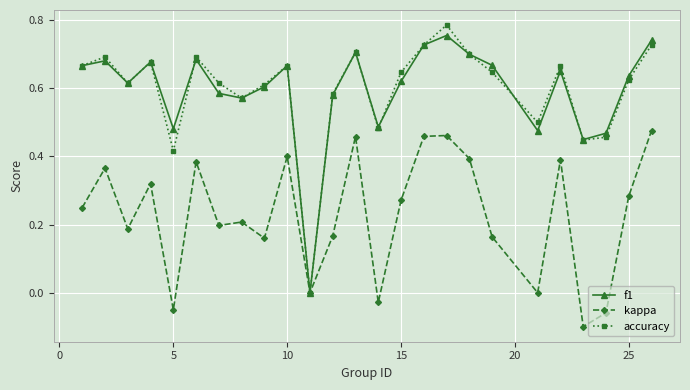

True or false: accuracy has more than 2 interior local peaks.

True